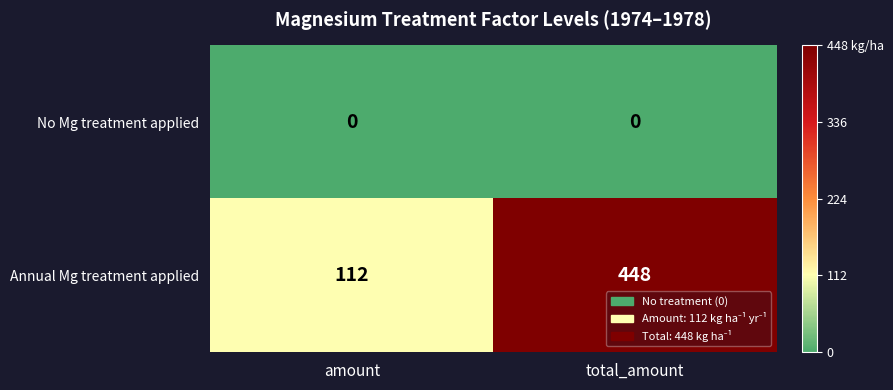

What is the greatest value displayed?

448